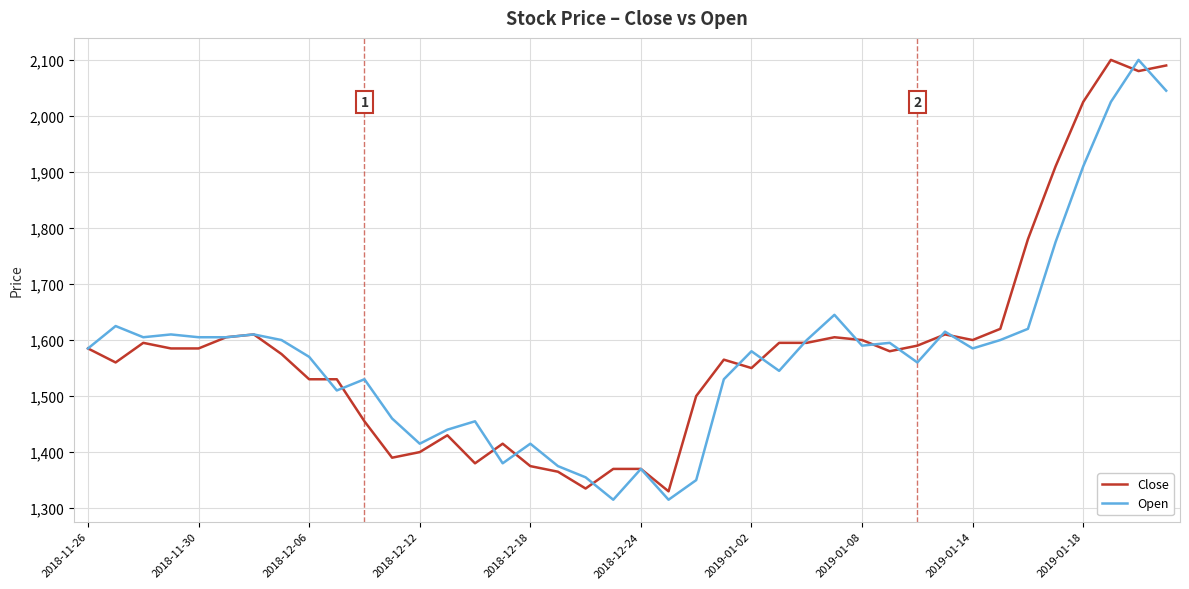

What is the highest value of the Open series?

2100